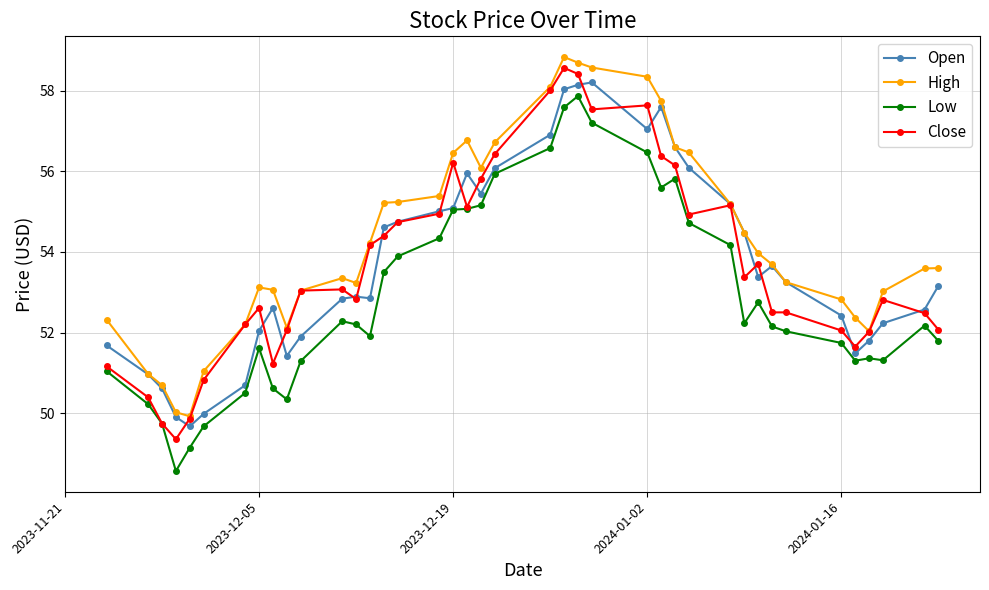

At how many categories does at least one series exceed 48?

40